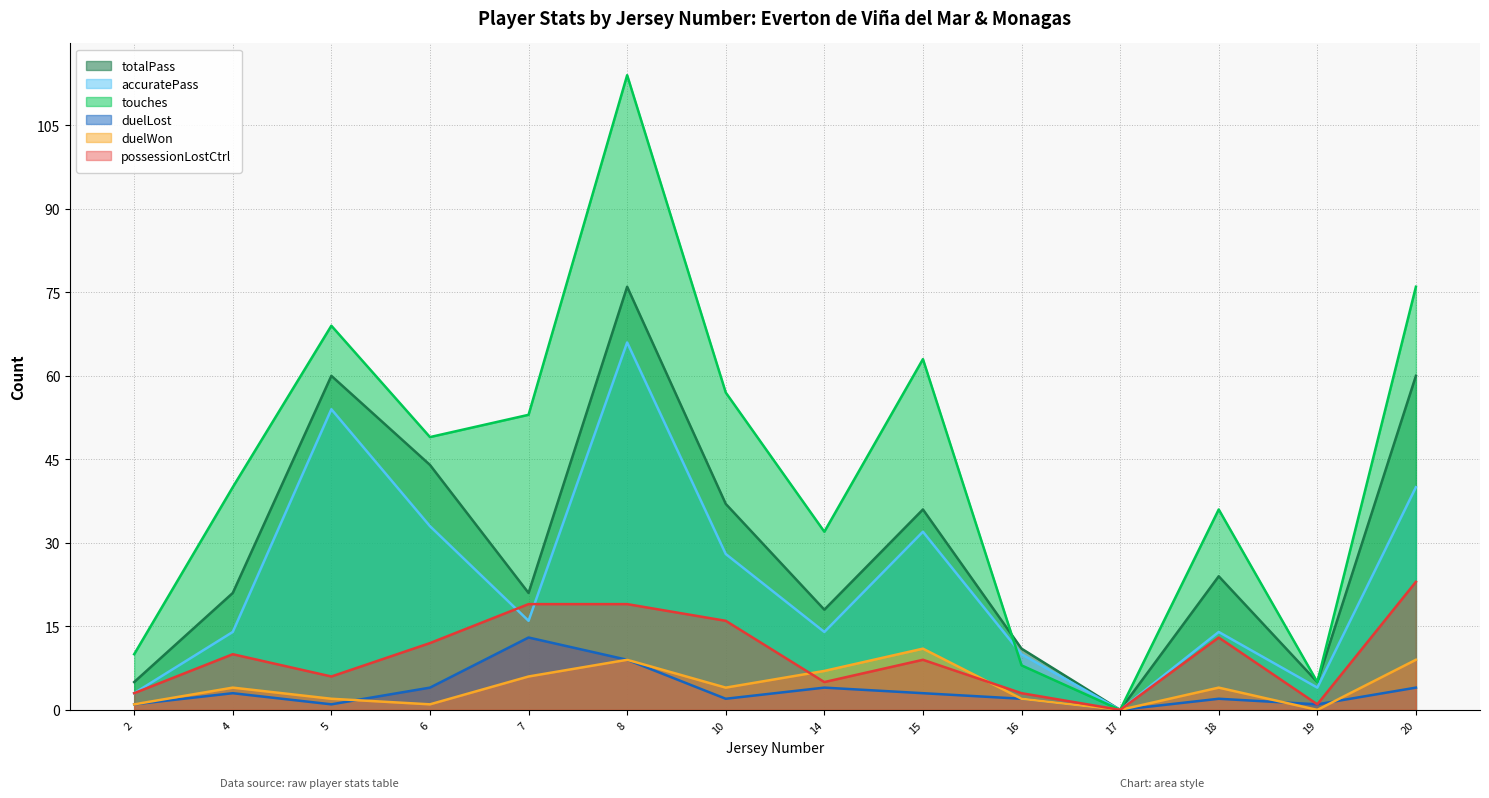

Which series has the largest range (max minus min)?

touches